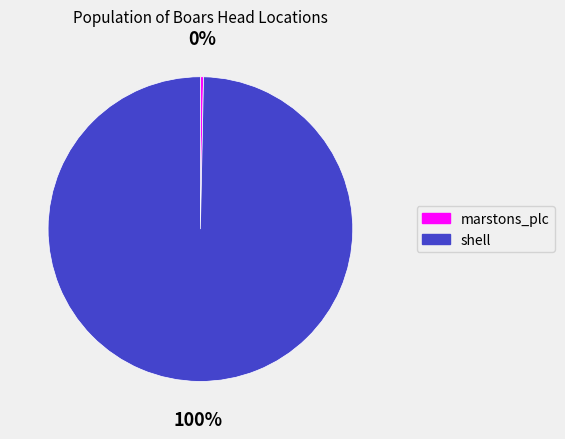

Does shell represent more than half of the total?

Yes